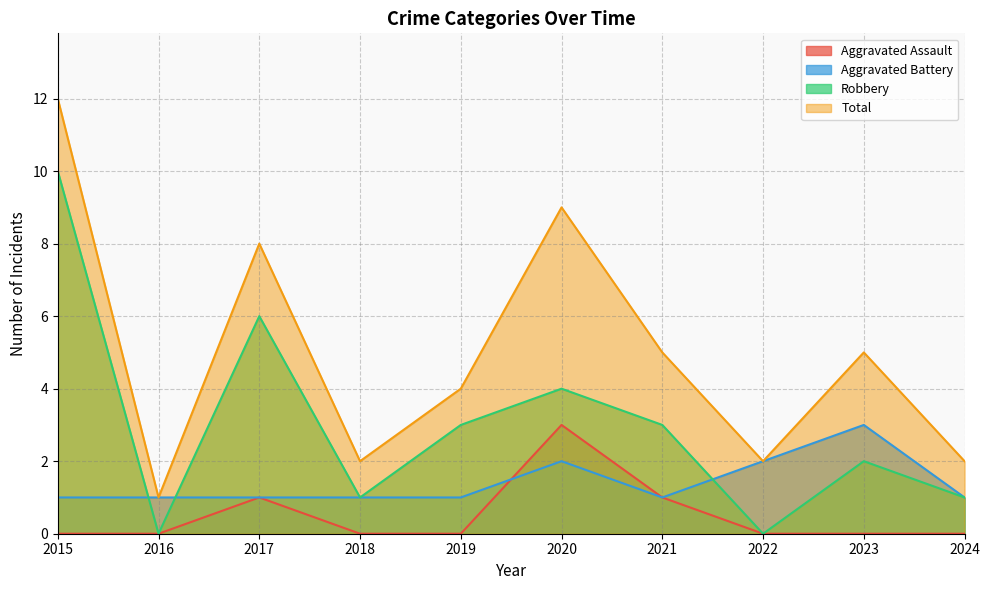

Which series changed the most between 2015 and 2023?

Robbery